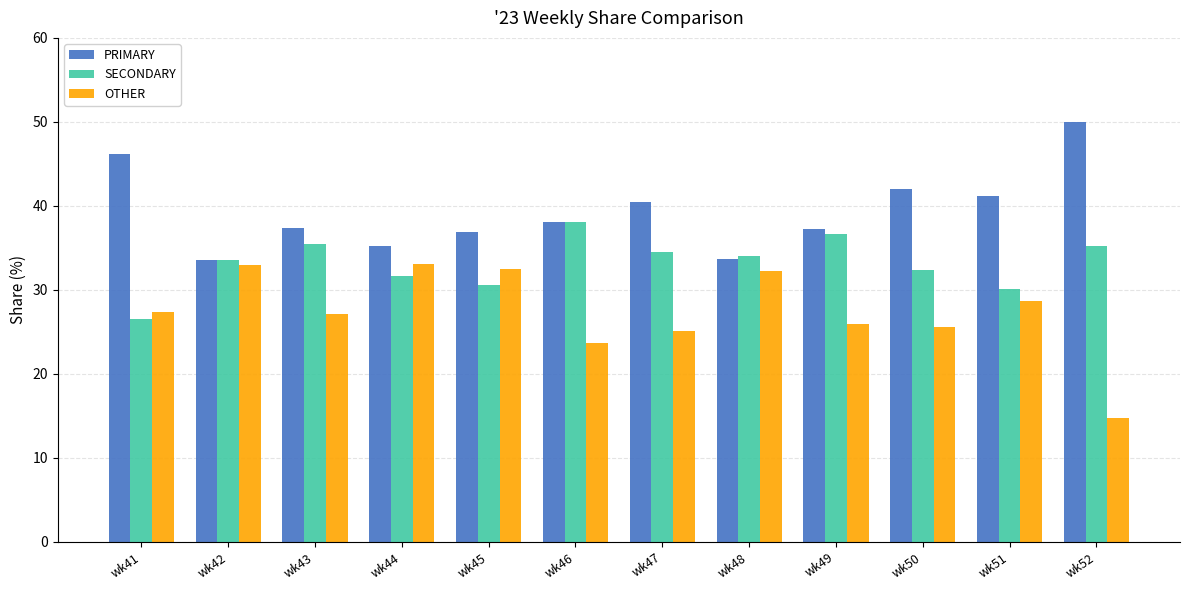

Which series has the largest total across all categories?

PRIMARY